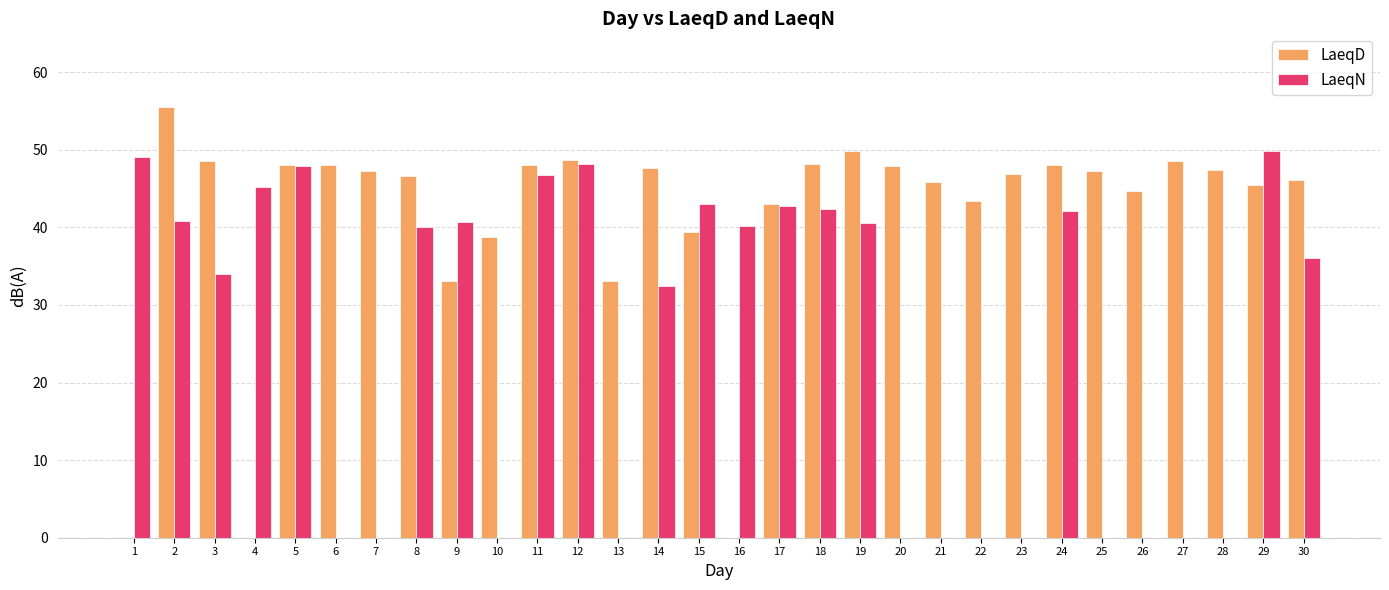

What is the average value of the LaeqN series?

25.4